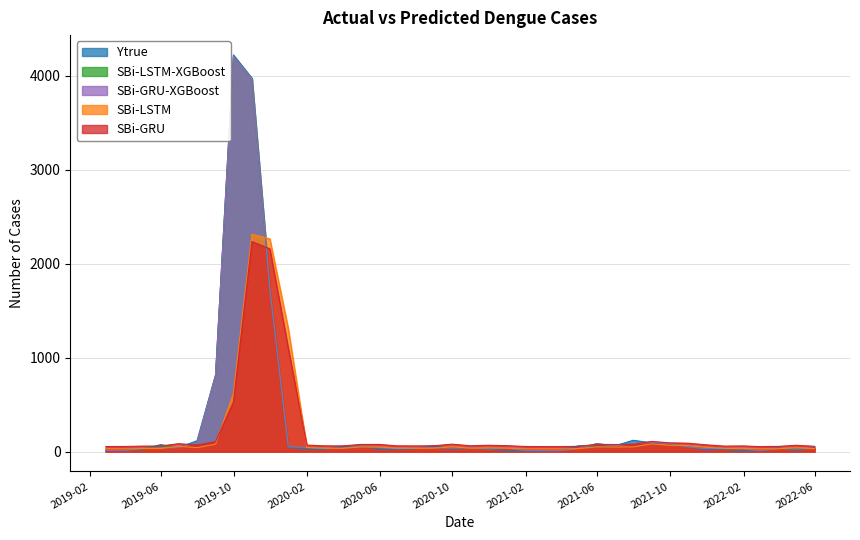

Where does the SBi-GRU series first go above 68?

2019-06-30